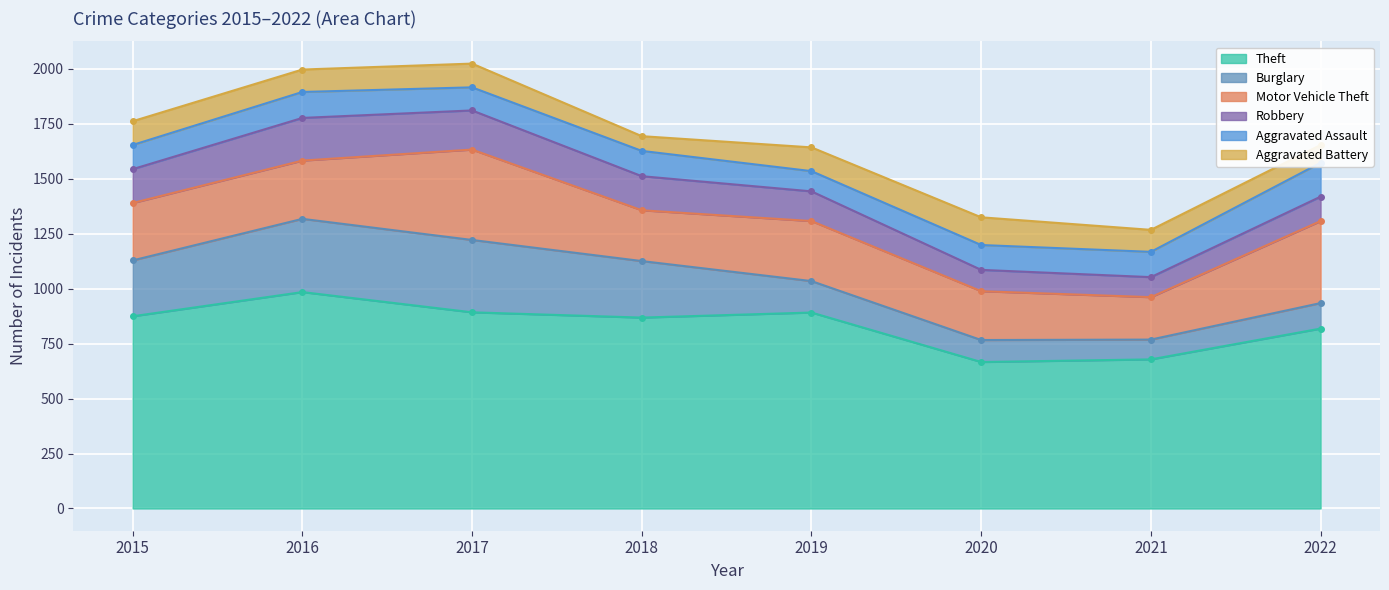

What is the average value of the Burglary series?

203